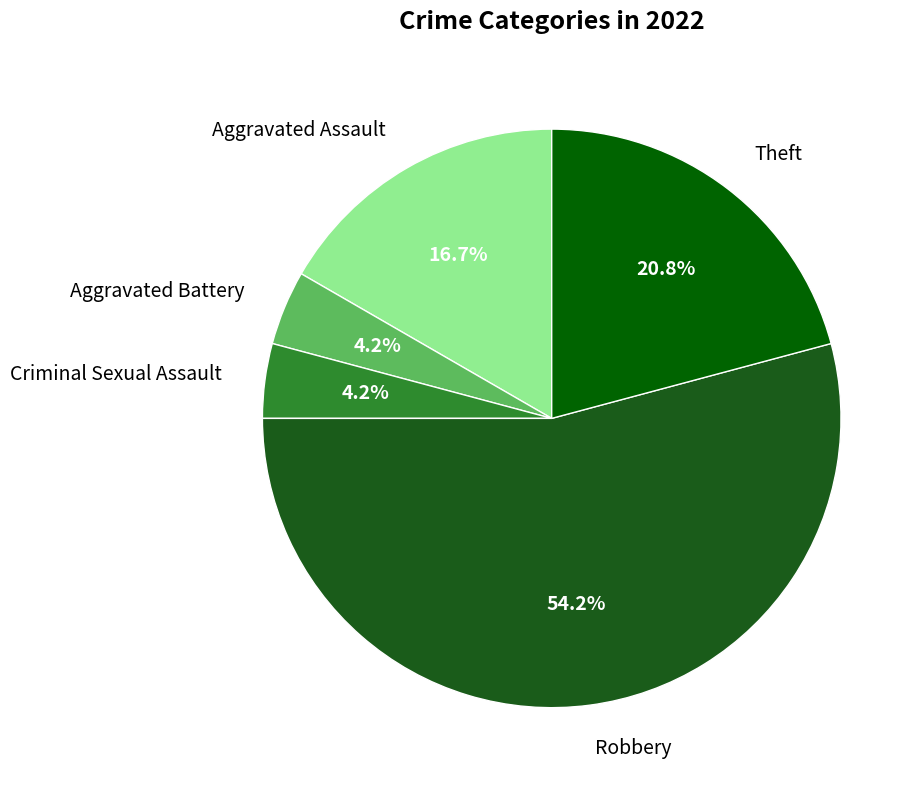

Which category has the biggest portion of the pie?

Robbery